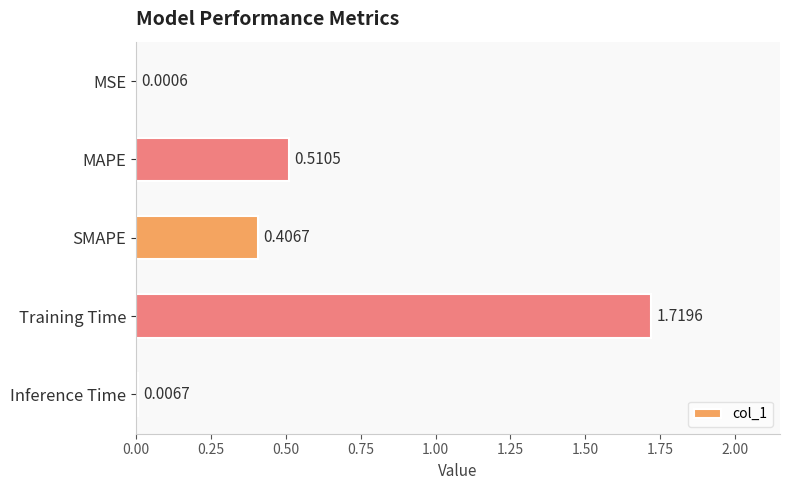

Are the bars horizontal?

Yes